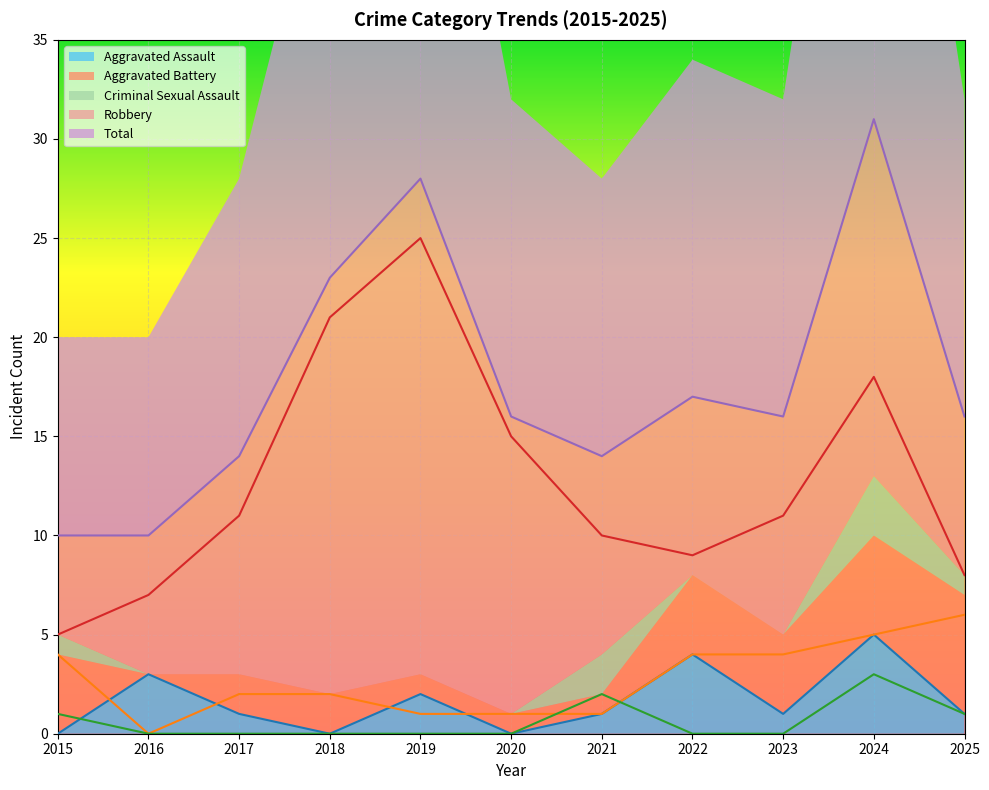

What is the greatest value displayed?

31